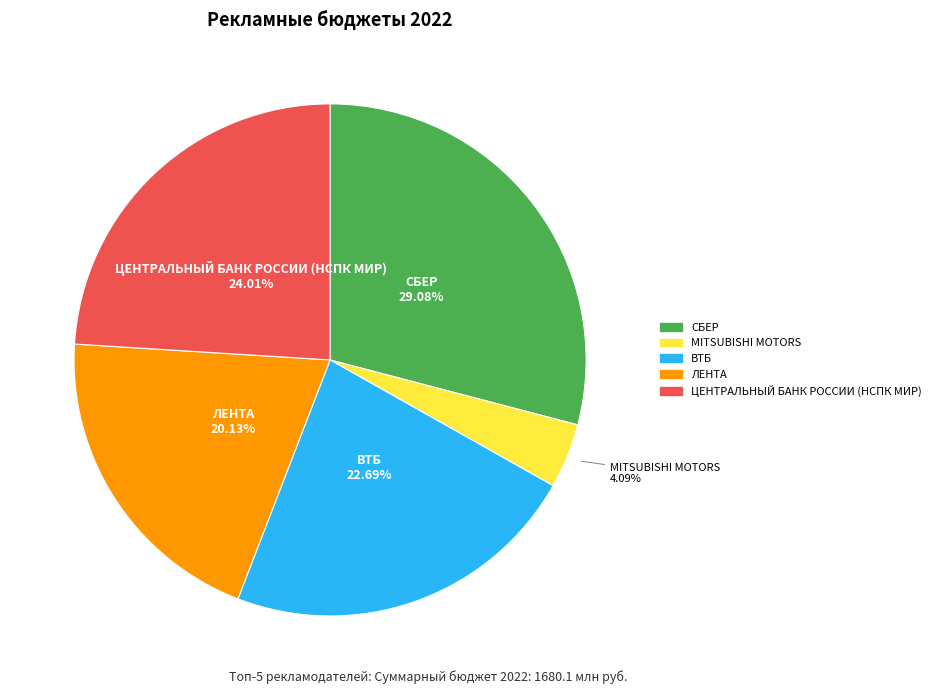

Rank the categories by value from highest to lowest.

СБЕР, ЦЕНТРАЛЬНЫЙ БАНК РОССИИ (НСПК МИР), ВТБ, ЛЕНТА, MITSUBISHI MOTORS